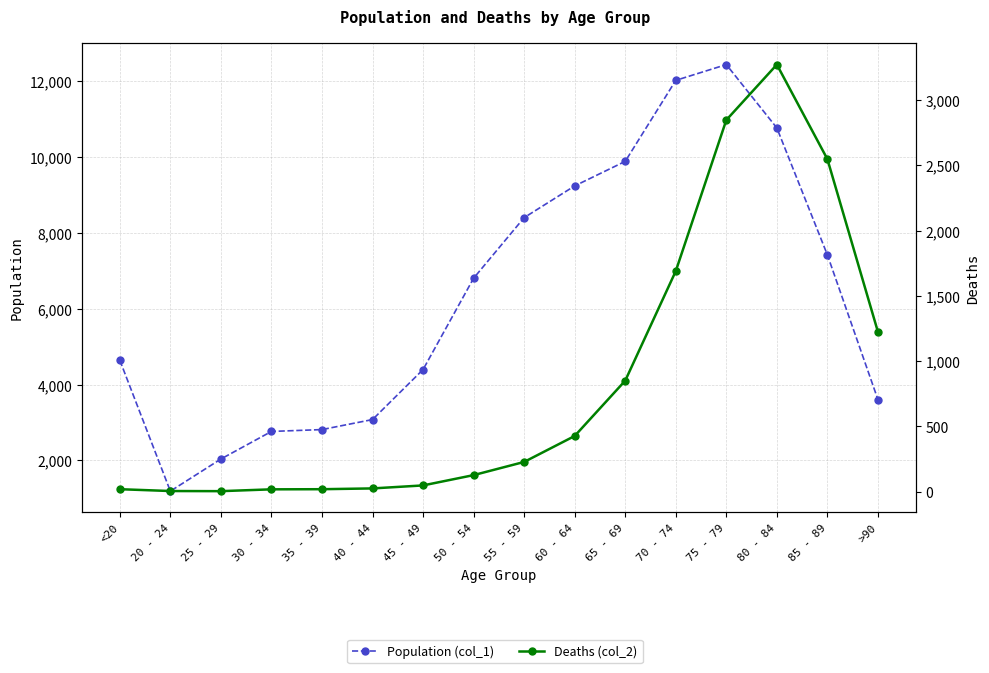

Reading left to right, extract all data points from this chart.

Population (col_1): 4641	1191	2038	2765	2814	3078	4396	6803	8400	9236	9883	12018	12434	10764	7417	3604
Deaths (col_2): 18	4	3	17	18	24	47	126	227	426	850	1690	2848	3273	2548	1224